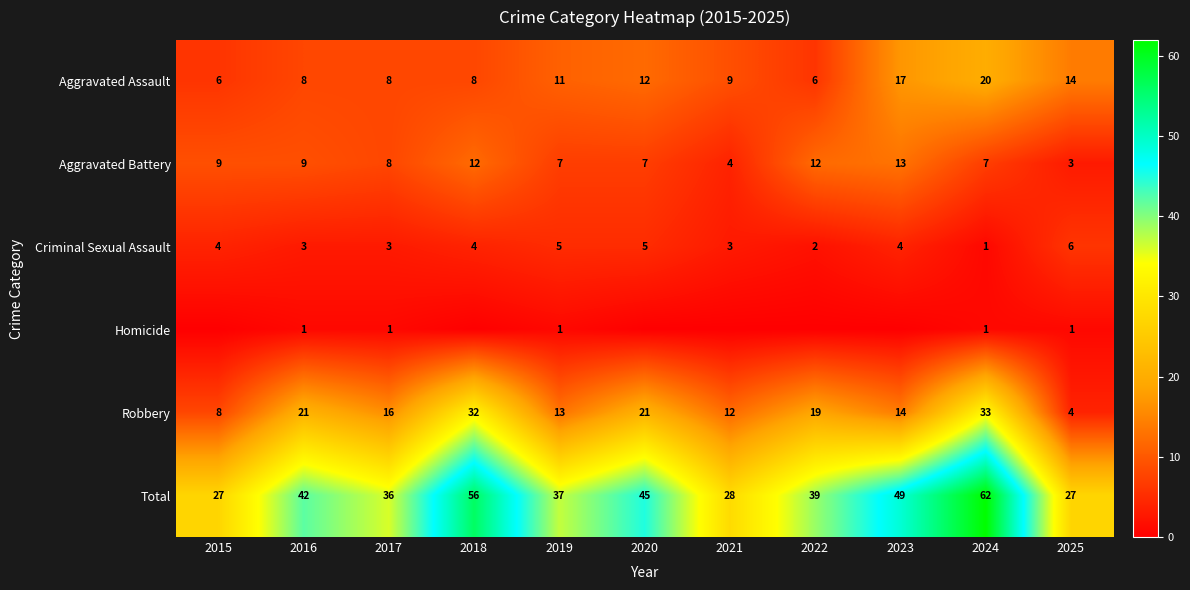

How many categories are shown in the chart?

11